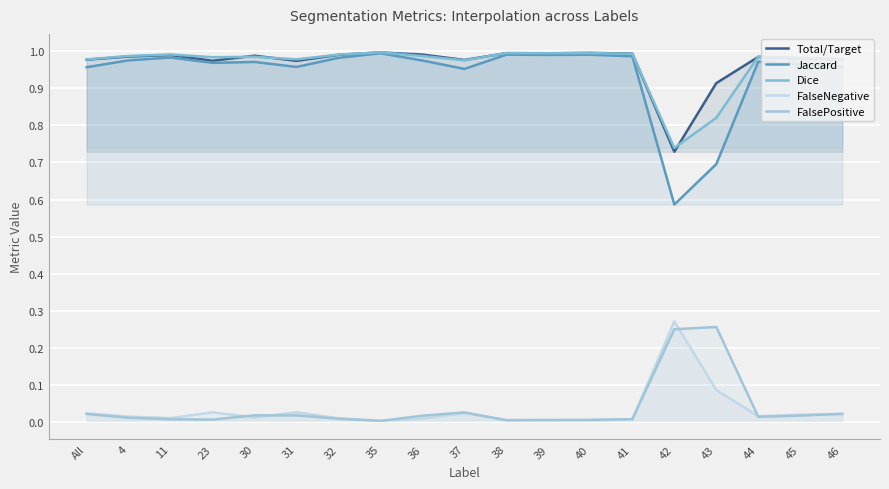

What is the maximum value shown in the chart?

1.0